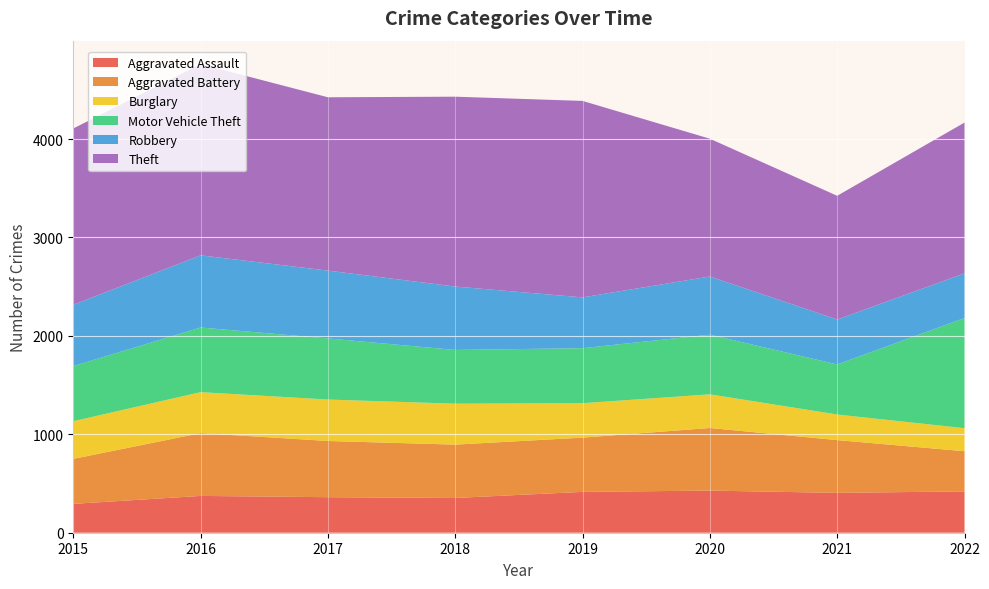

Reading left to right, extract all data points from this chart.

Aggravated Assault: 293	374	361	353	415	428	405	420
Aggravated Battery: 457	638	571	542	551	636	536	408
Burglary: 383	416	421	416	350	342	260	234
Motor Vehicle Theft: 560	657	621	546	559	606	509	1119
Robbery: 623	733	689	644	516	591	456	454
Theft: 1791	1943	1761	1929	1996	1400	1257	1532